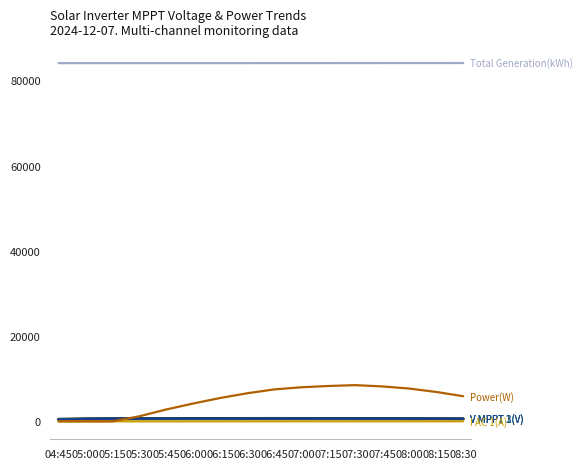

What is the total value across all series at 05:45?

88754.5